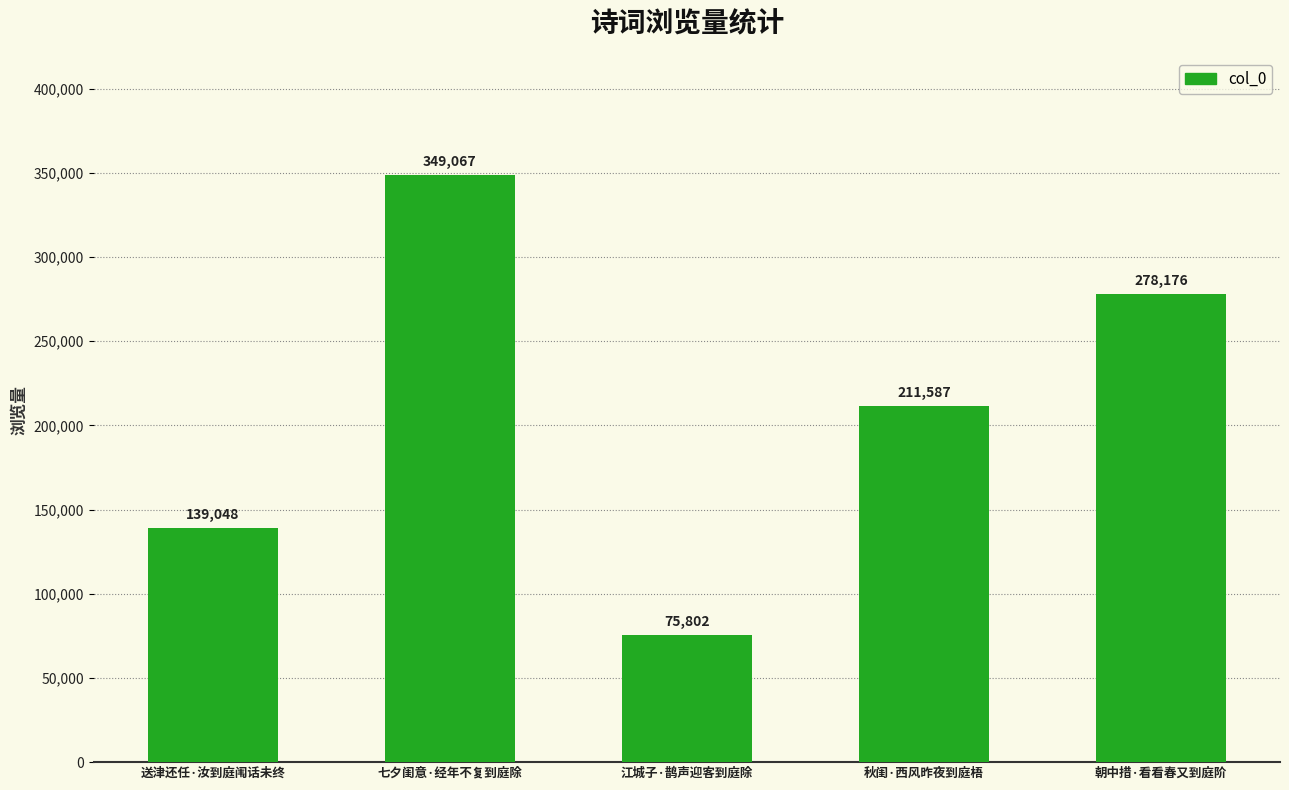

What is the maximum value shown in the chart?

349067